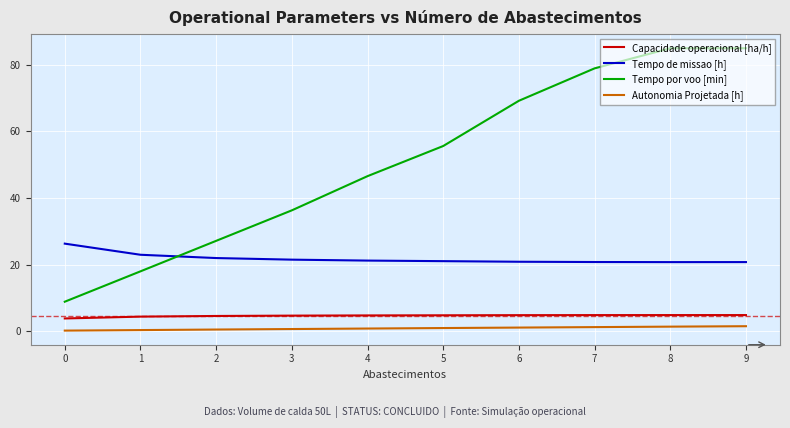

Count the number of data series in this chart.

4